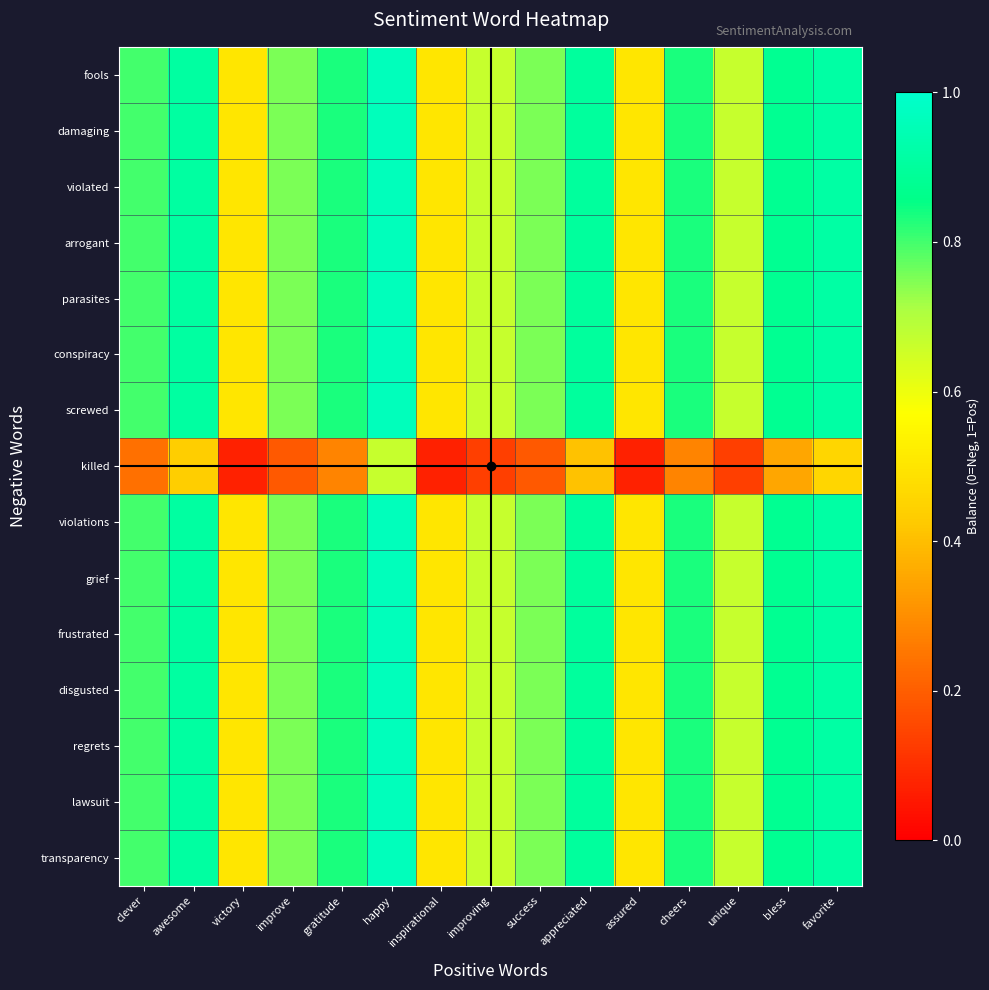

Rank the series at assured from highest to lowest value.

fools, damaging, violated, arrogant, parasites, conspiracy, screwed, violations, grief, frustrated, disgusted, regrets, lawsuit, transparency, killed